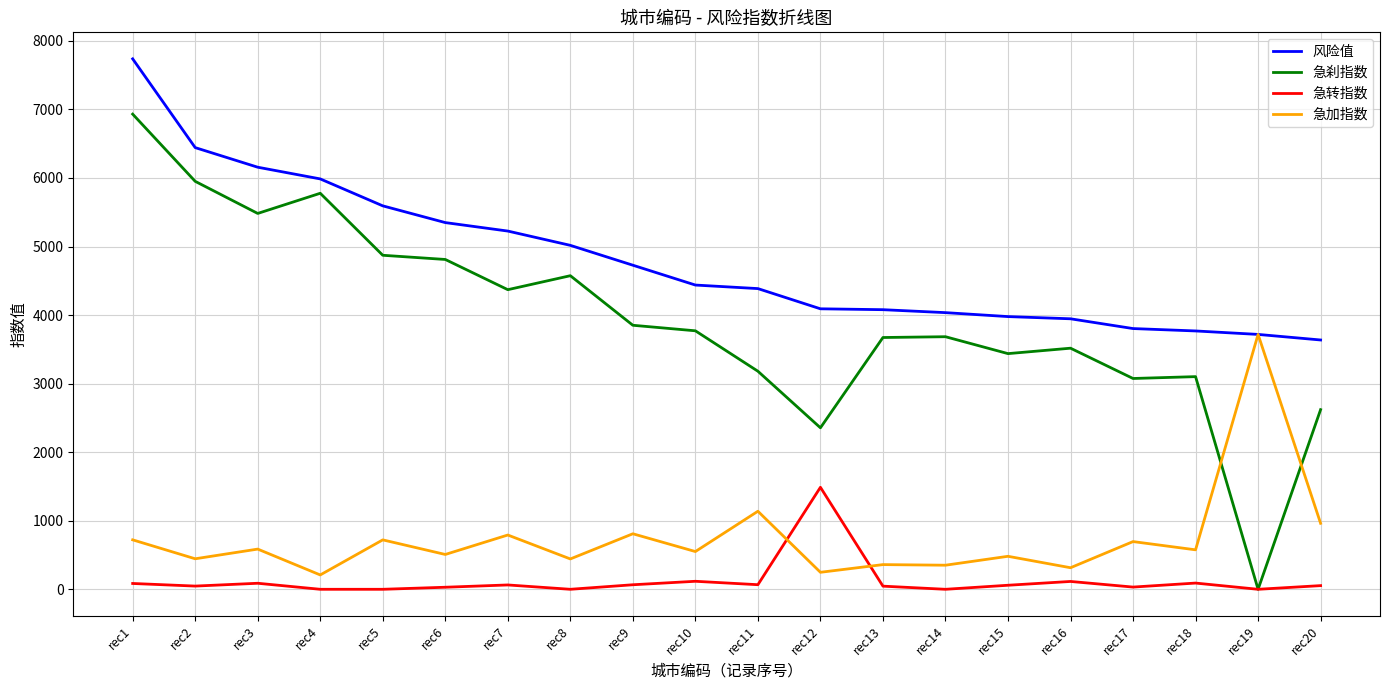

Where is the first local minimum for 急加指数?

rec2